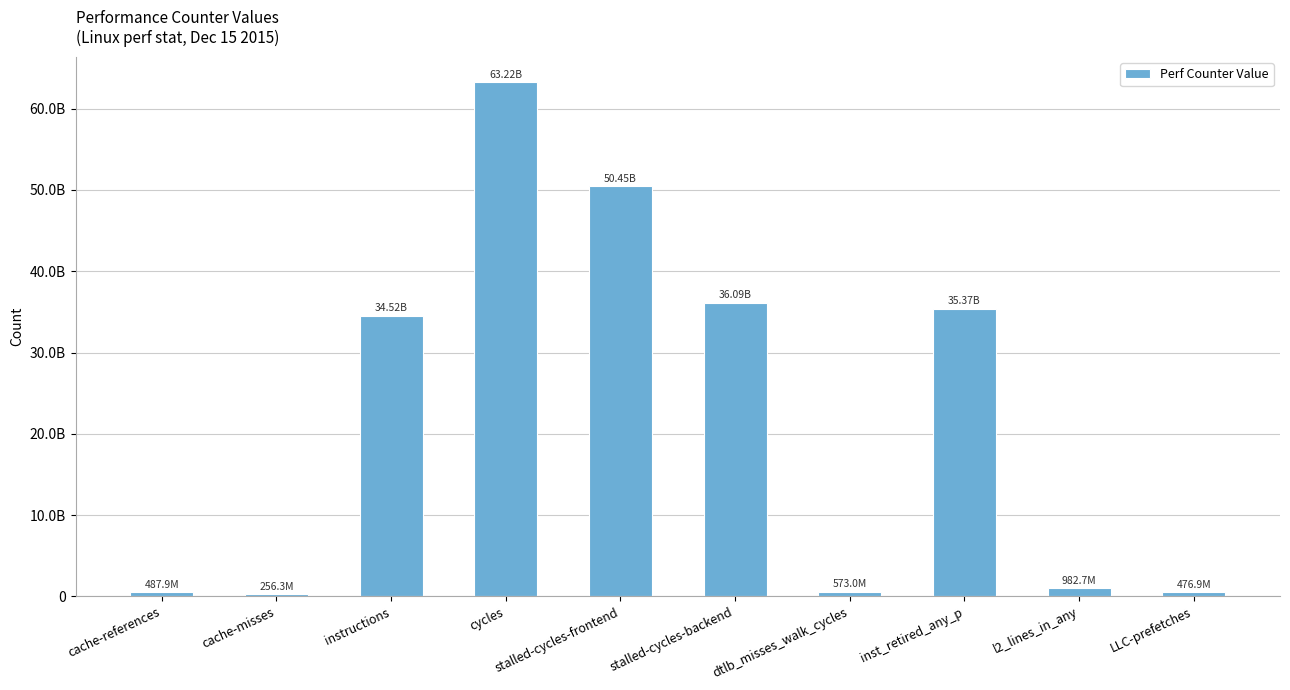

Reading right to left, list all the values displayed in this chart.

476928981	982662788	35371866440	573019087	36094644831	50448606302	63224696429	34518353958	256344676	487850101